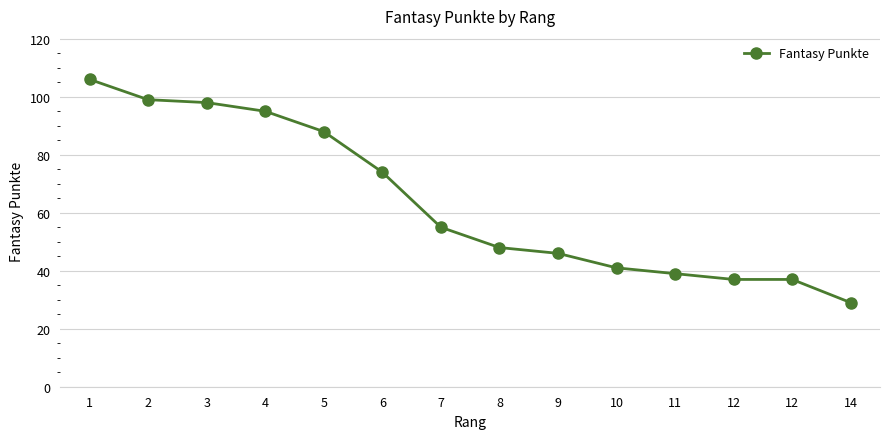

What is the difference between the values at 12 and 1?

69